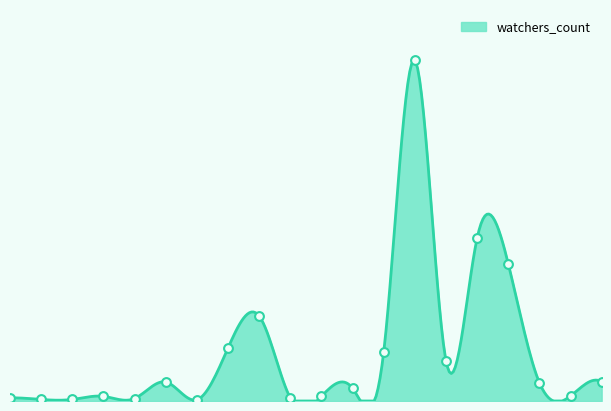

Which has a higher value, babun-docker or github-actions-sandbox?

babun-docker